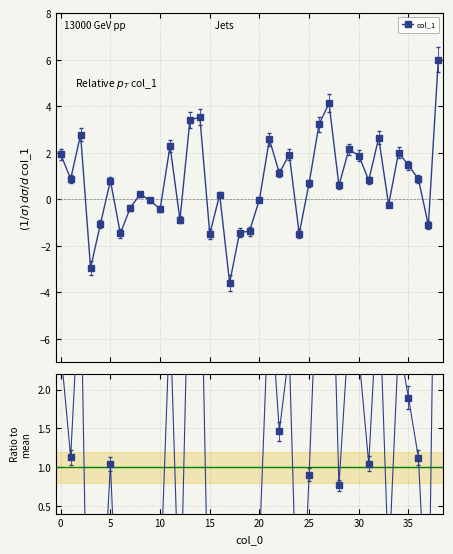

What is the average value of the Ratio series?

1.0